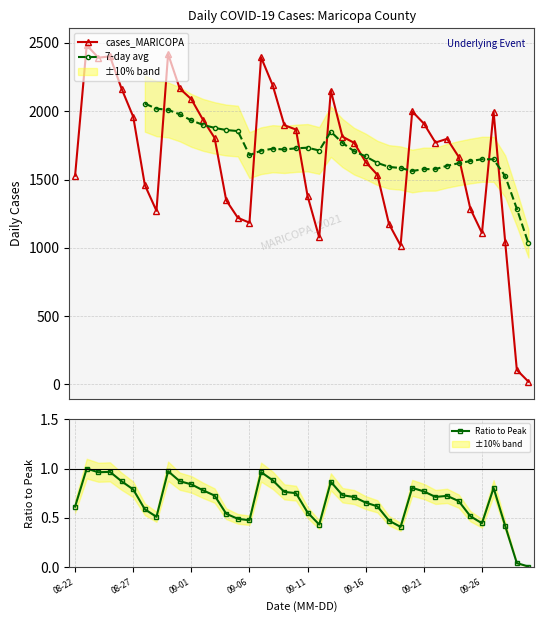

What value does the data have at 2021-08-25, to the nearest 100?

2400